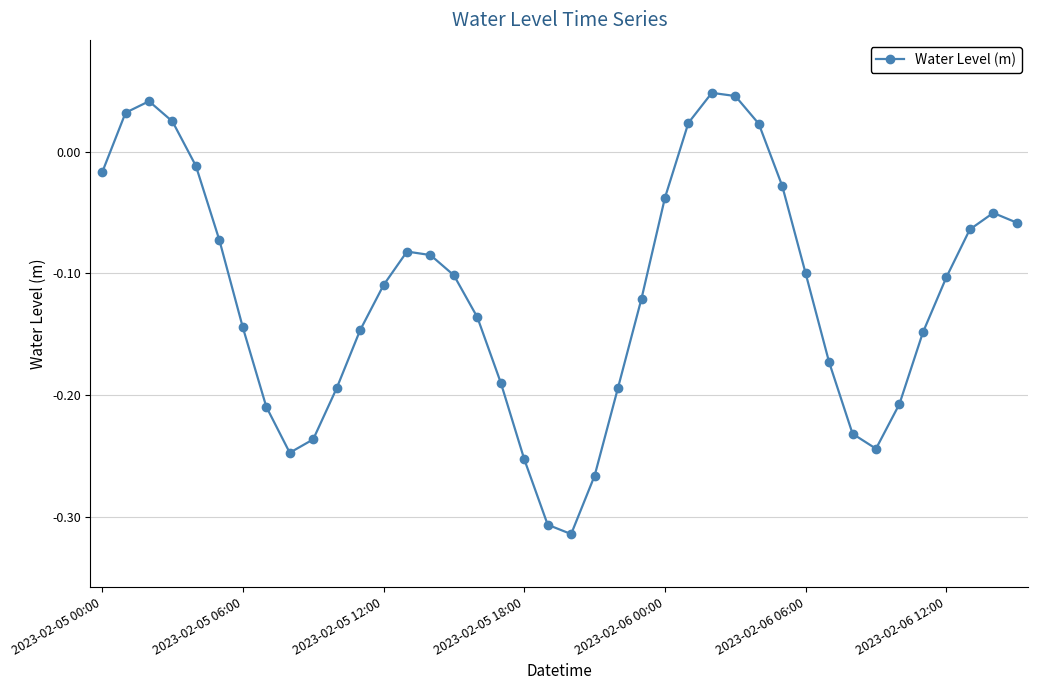

What is the sum of all values?

-4.6